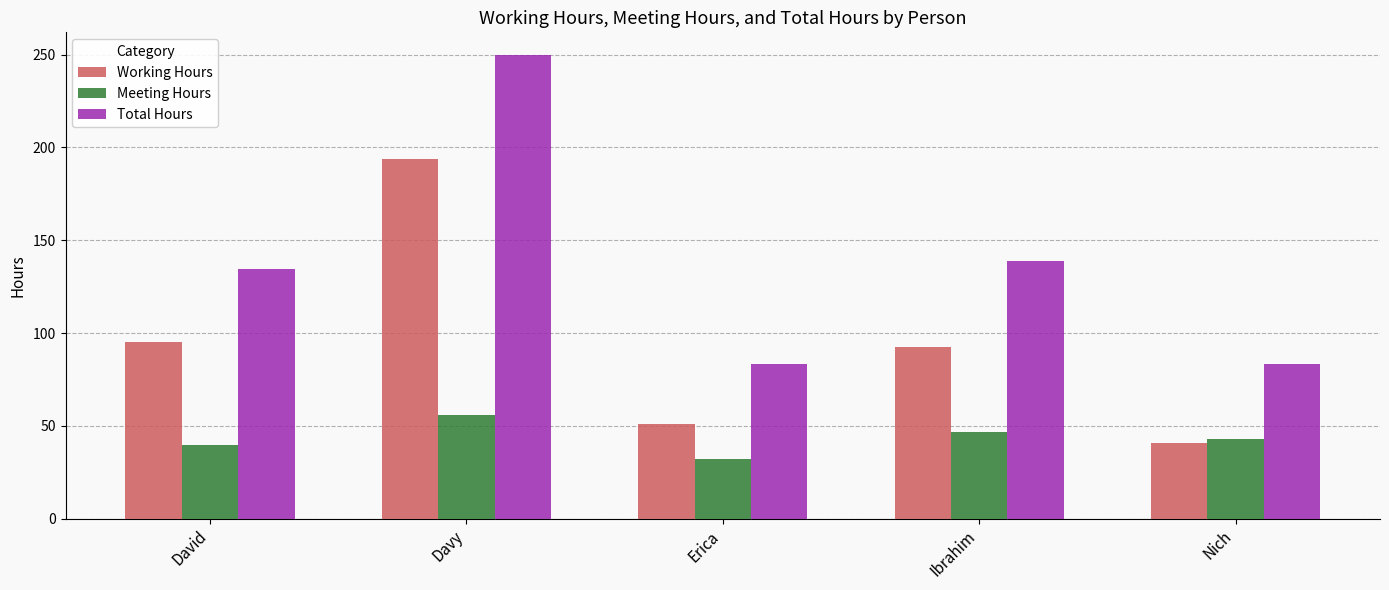

How many data points does each series have?

5